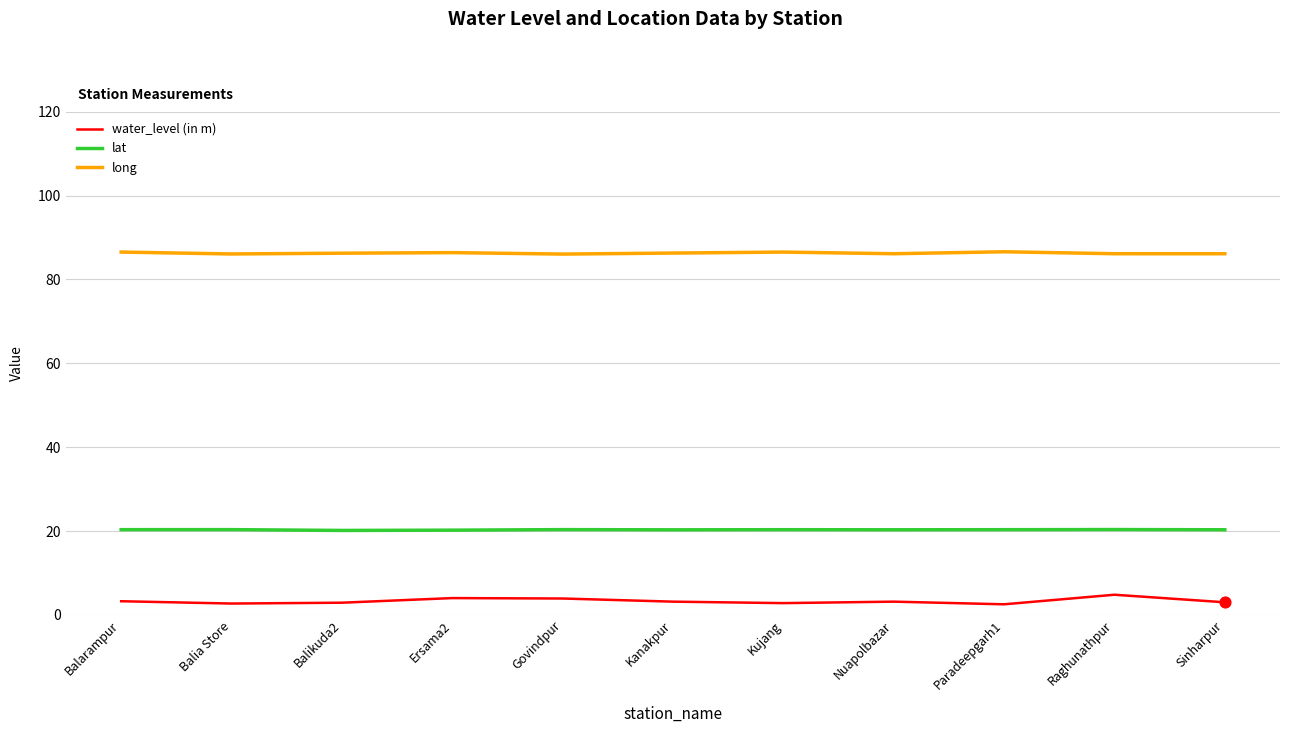

What is the total value across all series at Balikuda2?

109.3